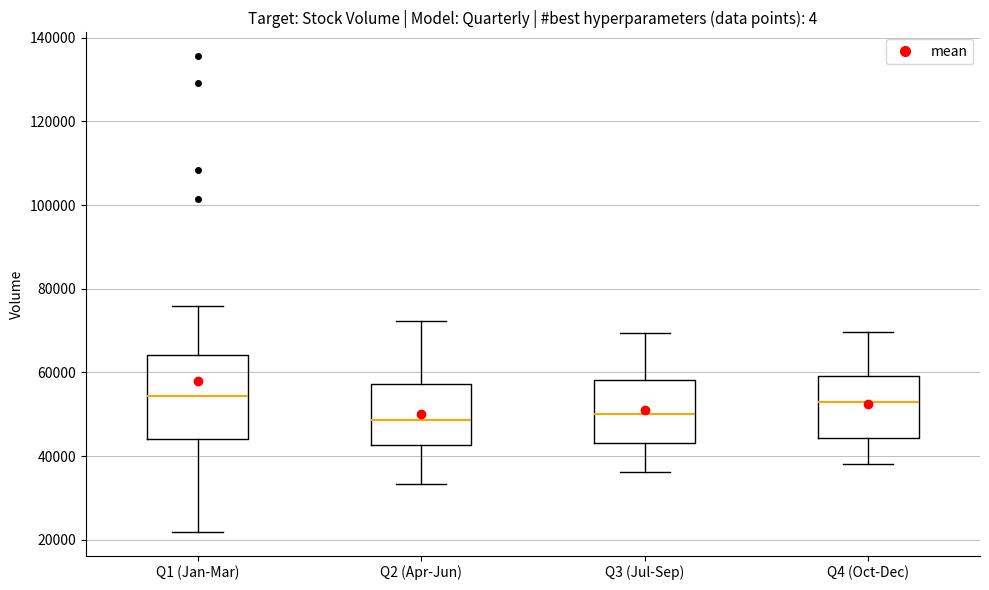

Where does the upper whisker of the box for Q1 (Jan-Mar) end on the y-axis? The values are not printed on the chart, so give them approximately, as read against the axis.

76000